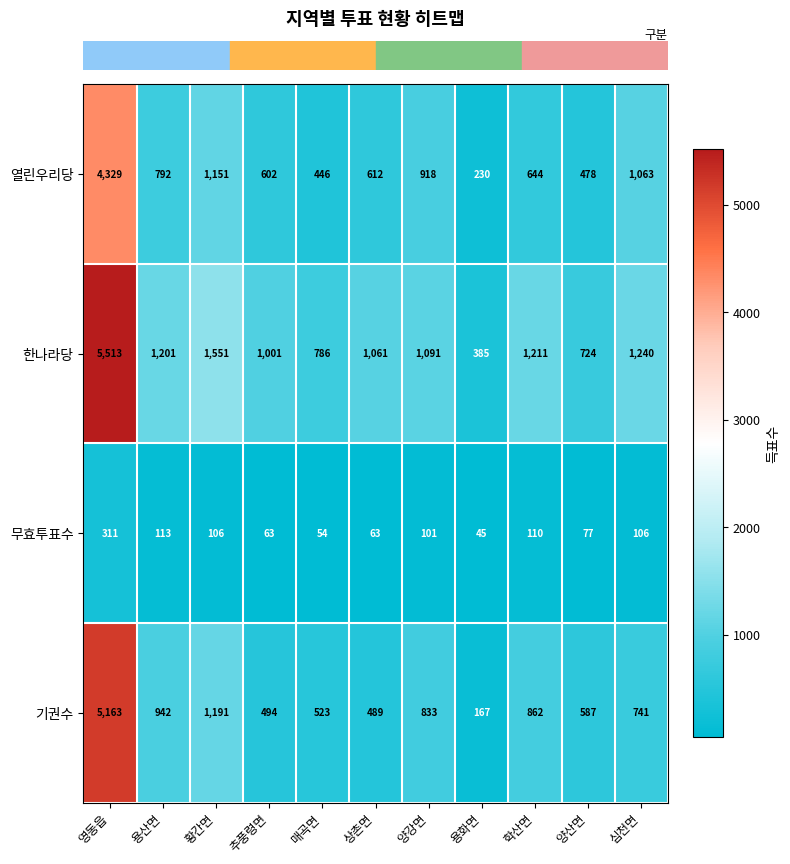

Is it true that 기권수 equals 859 at 상촌면?

False